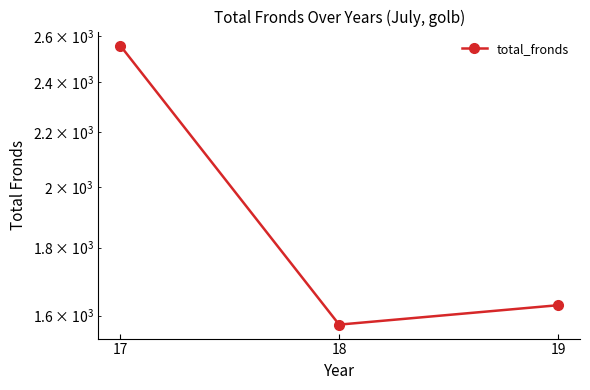

What is the maximum value shown in the chart?

2557